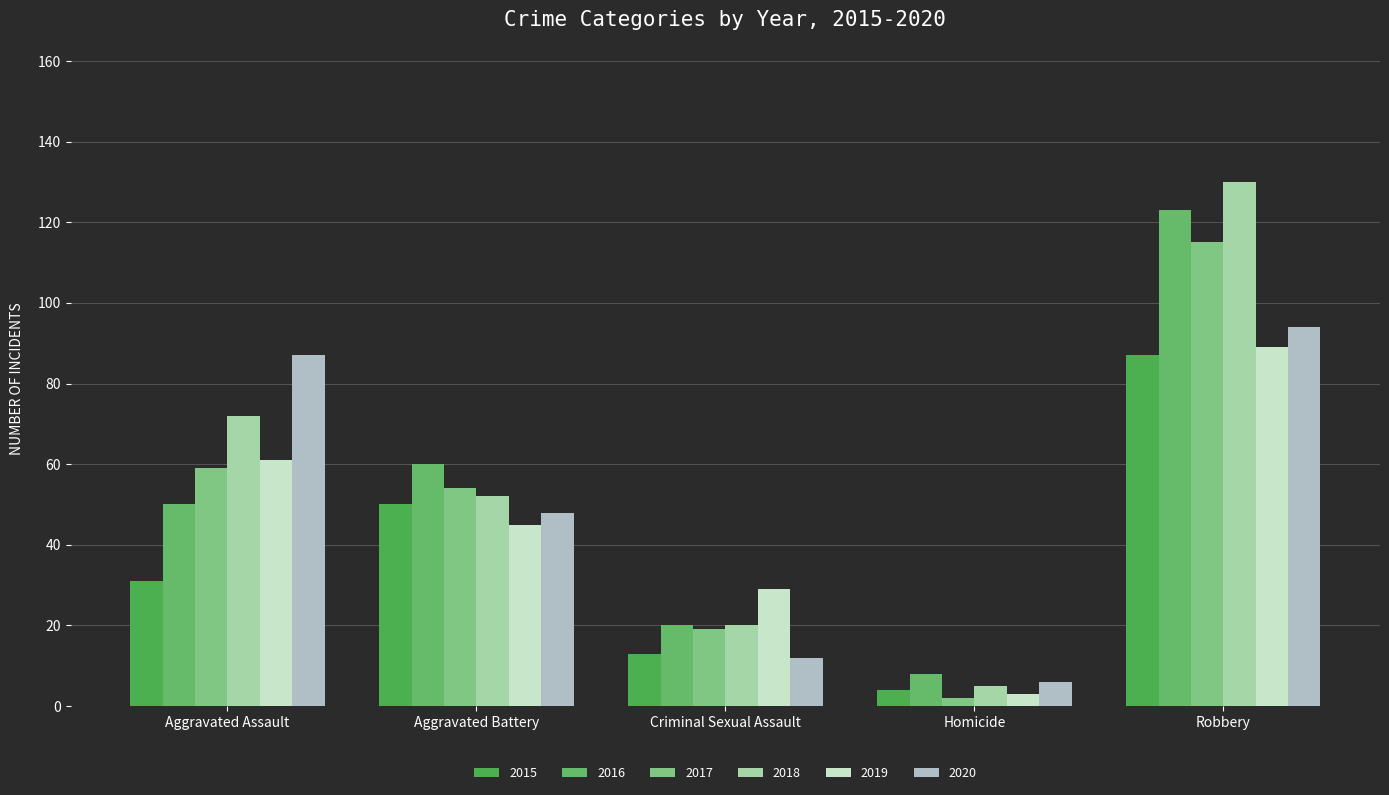

What is the label of the 5th bar from the right?

Aggravated Assault